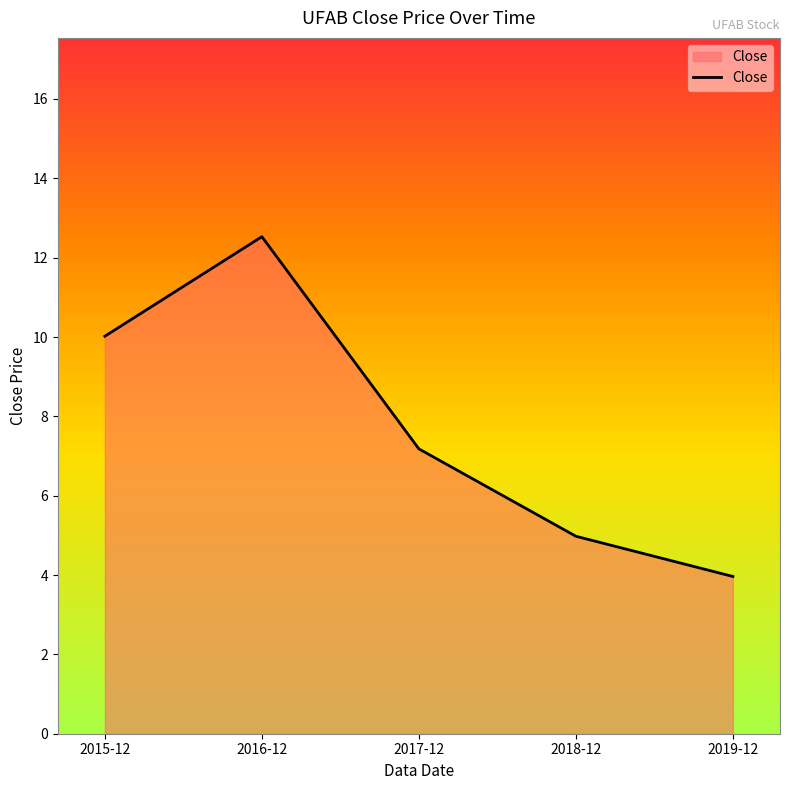

Rank the categories by value from highest to lowest.

2016-12, 2015-12, 2017-12, 2018-12, 2019-12